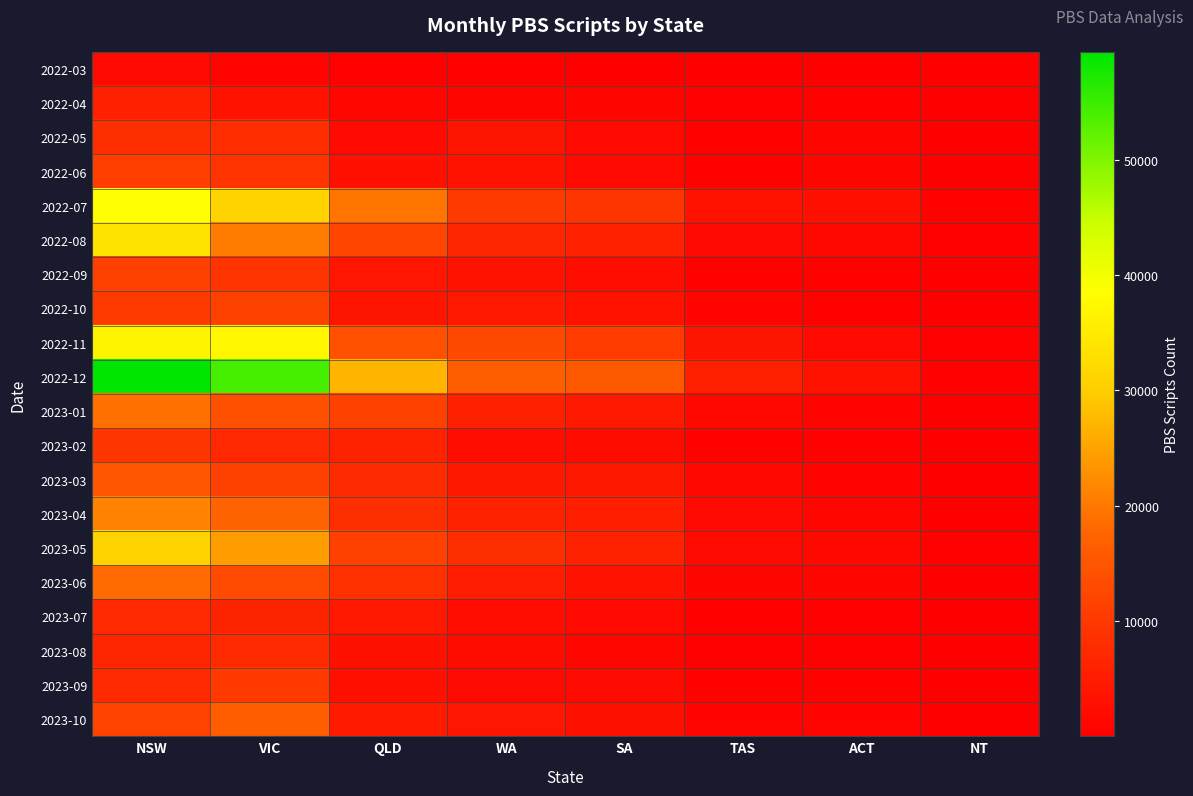

Reading left to right, transcribe all the data shown in this chart.

2022-03: NSW=1848	VIC=713	QLD=272	WA=489	SA=165	TAS=96	ACT=95	NT=6
2022-04: NSW=5762	VIC=3338	QLD=1220	WA=1057	SA=944	TAS=434	ACT=517	NT=22
2022-05: NSW=8266	VIC=7958	QLD=1816	WA=3599	SA=1792	TAS=653	ACT=1015	NT=53
2022-06: NSW=10947	VIC=9167	QLD=2803	WA=3358	SA=1835	TAS=640	ACT=1107	NT=94
2022-07: NSW=38624	VIC=30972	QLD=19684	WA=10432	SA=9684	TAS=3325	ACT=3007	NT=637
2022-08: NSW=33686	VIC=20262	QLD=12231	WA=6613	SA=5980	TAS=1818	ACT=1558	NT=353
2022-09: NSW=11217	VIC=9148	QLD=3789	WA=3364	SA=2522	TAS=520	ACT=552	NT=129
2022-10: NSW=10434	VIC=11474	QLD=3610	WA=4575	SA=3273	TAS=915	ACT=672	NT=101
2022-11: NSW=36852	VIC=36956	QLD=14348	WA=12535	SA=10648	TAS=3518	ACT=1712	NT=239
2022-12: NSW=59335	VIC=54095	QLD=27050	WA=16626	SA=15552	TAS=5583	ACT=3263	NT=443
2023-01: NSW=19108	VIC=14055	QLD=11419	WA=5740	SA=4467	TAS=1441	ACT=908	NT=197
2023-02: NSW=9547	VIC=6963	QLD=6188	WA=2366	SA=2219	TAS=674	ACT=455	NT=57
2023-03: NSW=14959	VIC=11145	QLD=7772	WA=4303	SA=4300	TAS=1464	ACT=867	NT=92
2023-04: NSW=21196	VIC=17354	QLD=8192	WA=6225	SA=5434	TAS=1643	ACT=1199	NT=131
2023-05: NSW=30922	VIC=24287	QLD=11154	WA=8238	SA=6063	TAS=1862	ACT=1612	NT=256
2023-06: NSW=18355	VIC=13065	QLD=8357	WA=5065	SA=3433	TAS=997	ACT=968	NT=129
2023-07: NSW=7493	VIC=6464	QLD=4519	WA=2508	SA=1746	TAS=567	ACT=434	NT=61
2023-08: NSW=6537	VIC=7525	QLD=3181	WA=2198	SA=1342	TAS=440	ACT=415	NT=62
2023-09: NSW=7574	VIC=9992	QLD=2796	WA=1886	SA=1969	TAS=570	ACT=509	NT=71
2023-10: NSW=11758	VIC=16301	QLD=4642	WA=3940	SA=3197	TAS=890	ACT=780	NT=120